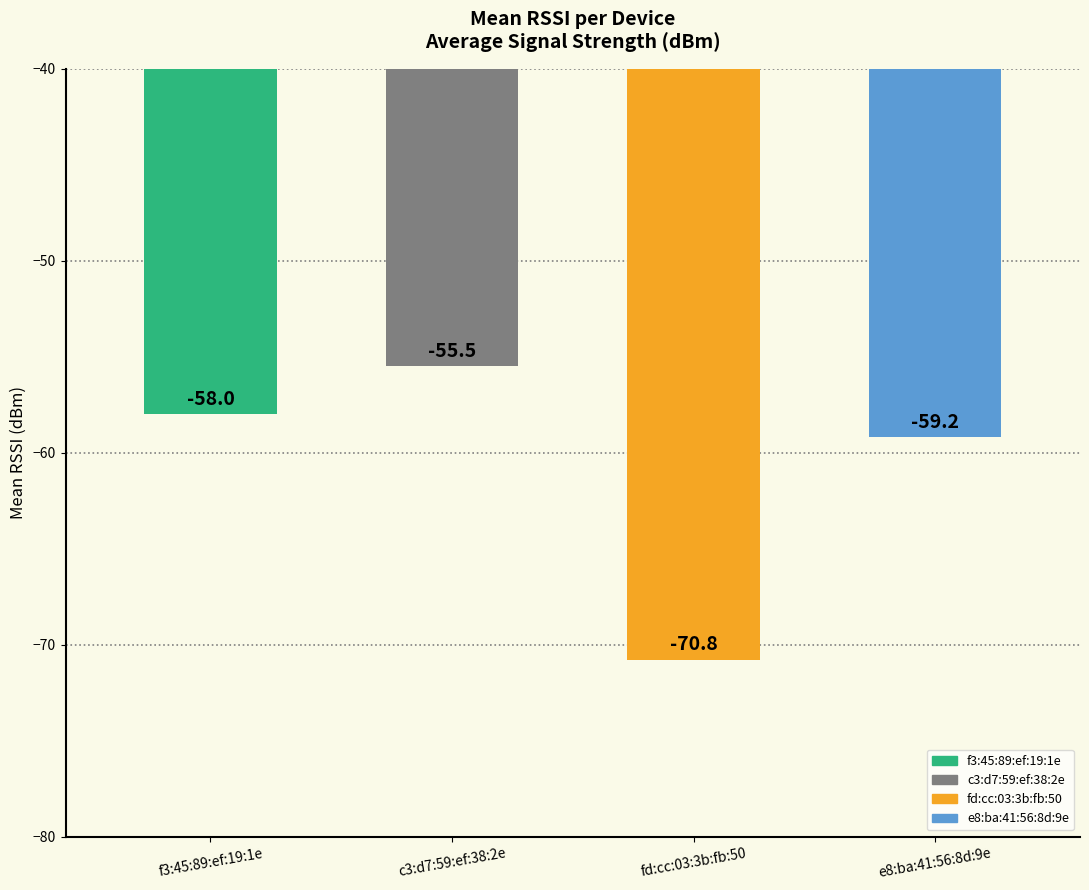

How many bars are there in total?

4